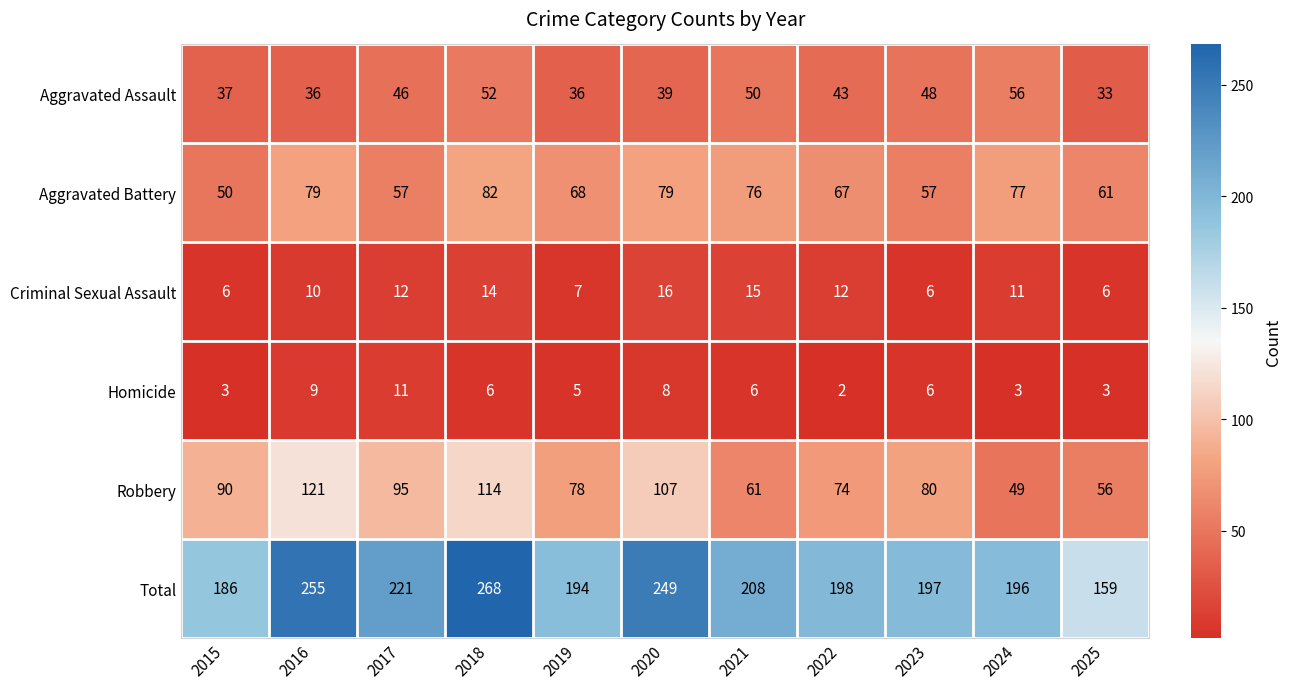

Which series has the widest spread of values?

Total